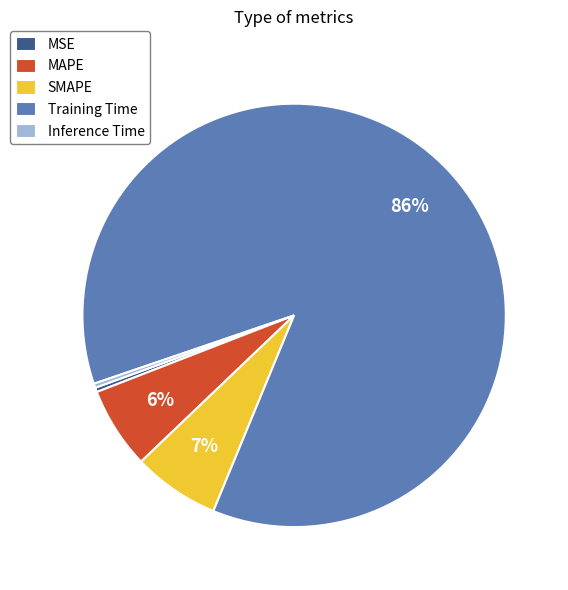

Between MSE and Training Time, which is larger?

Training Time